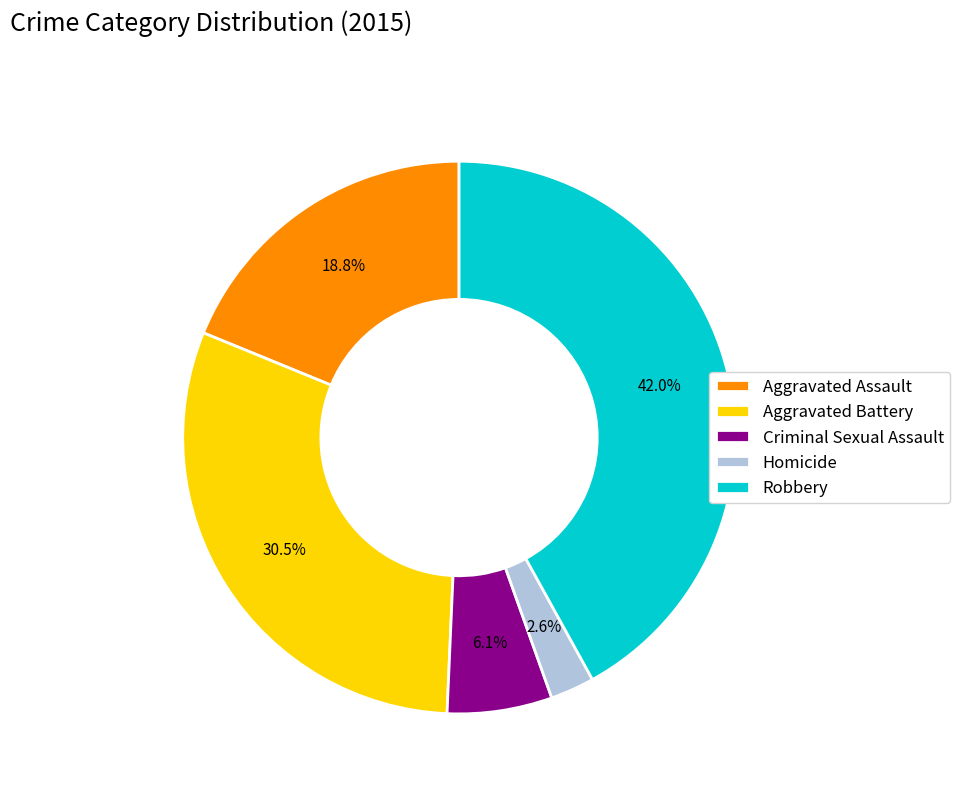

What is the ratio of the value at Aggravated Battery to the value at Robbery?

0.7